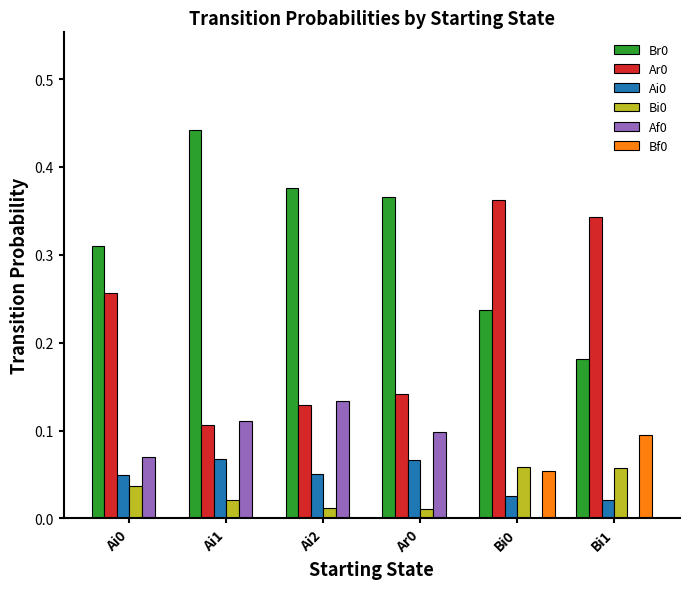

What is the total value across all series at Ai1?

0.7